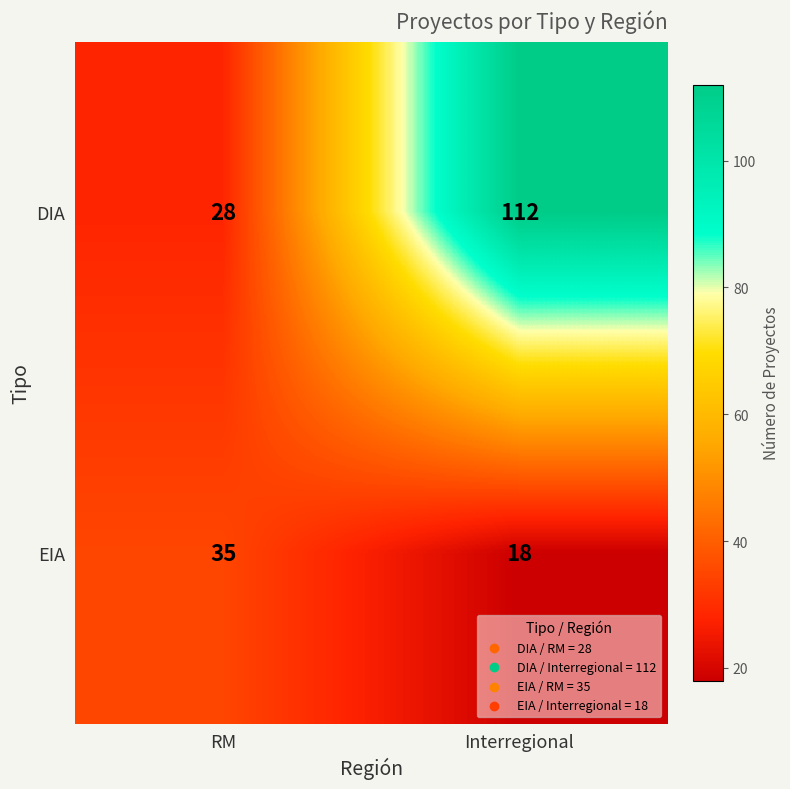

Reading left to right, what are all the values shown in this chart?

DIA: 28	112
EIA: 35	18